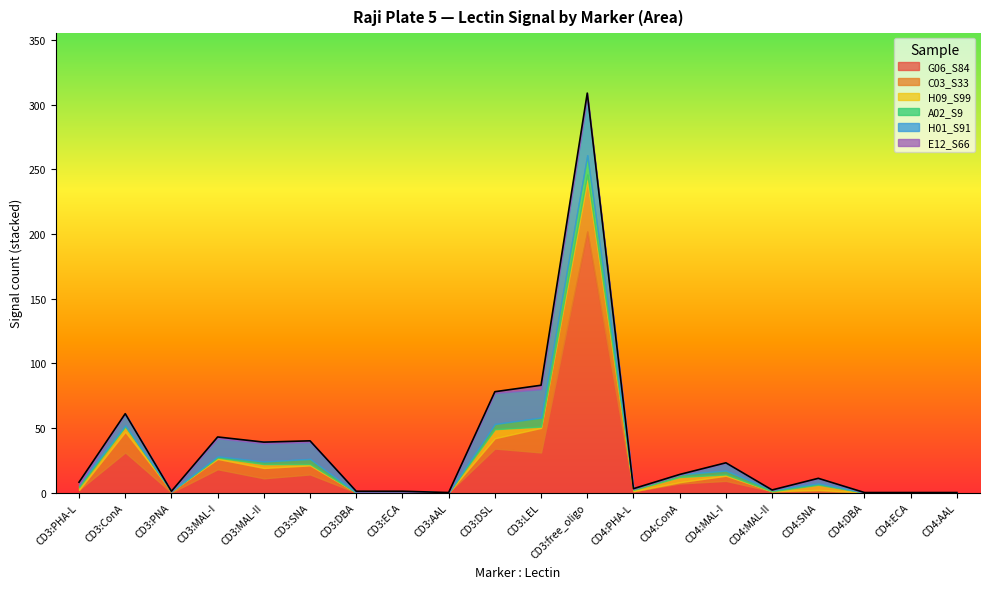

Where is the first local minimum for G06_S84?

CD3:PNA